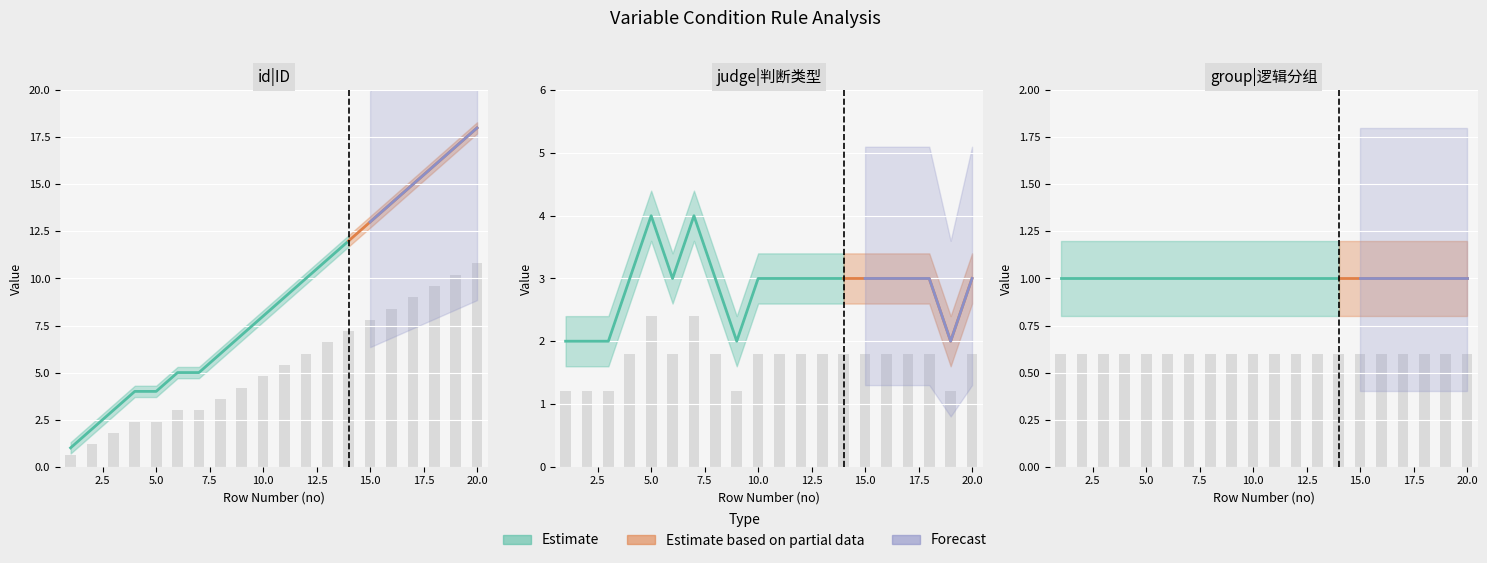

At which category is the sum across all series the highest?

20